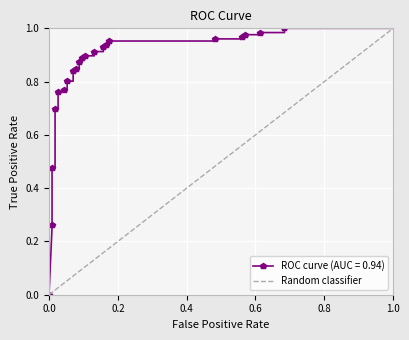

How many categories are shown in the chart?

2